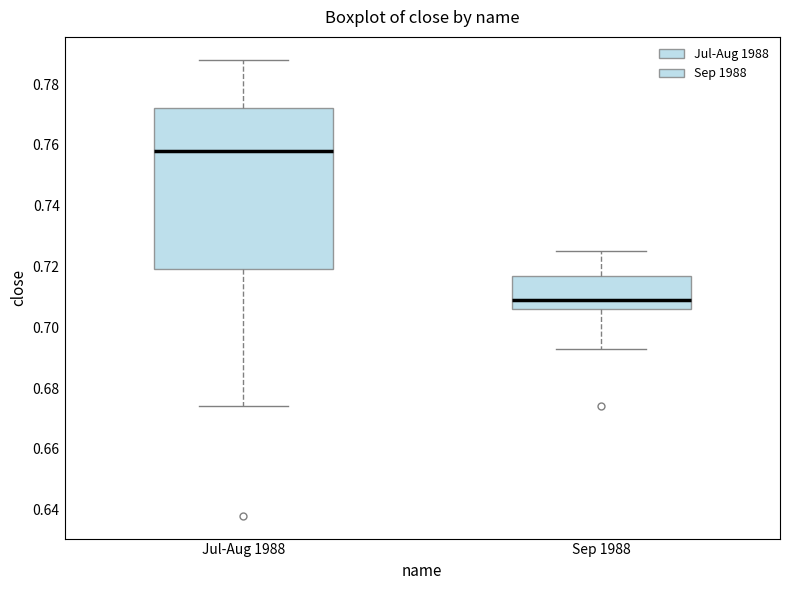

Where does the upper whisker of the box for Sep 1988 end on the y-axis? The values are not printed on the chart, so give them approximately, as read against the axis.

0.726